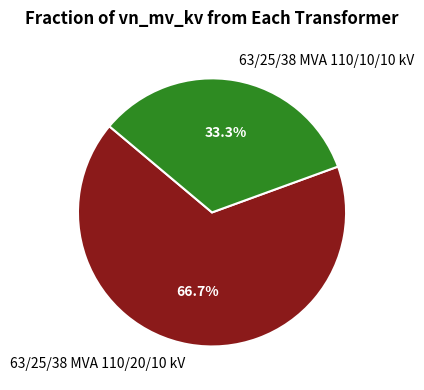

True or false: 63/25/38 MVA 110/20/10 kV accounts for 67% of the total.

True